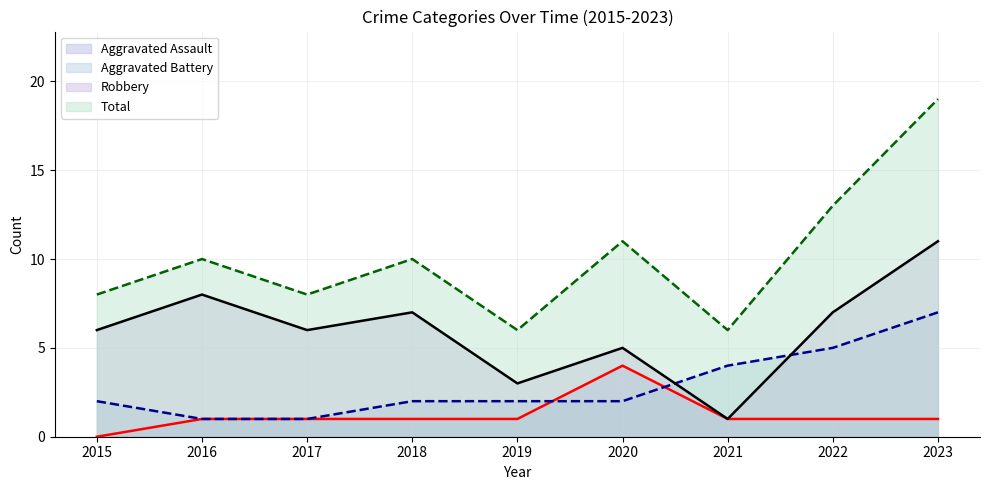

Reading right to left, extract all data points from this chart.

Aggravated Assault (line): 1	1	1	4	1	1	1	1	0
Aggravated Battery (line): 7	5	4	2	2	2	1	1	2
Robbery (line): 11	7	1	5	3	7	6	8	6
Total (line): 19	13	6	11	6	10	8	10	8